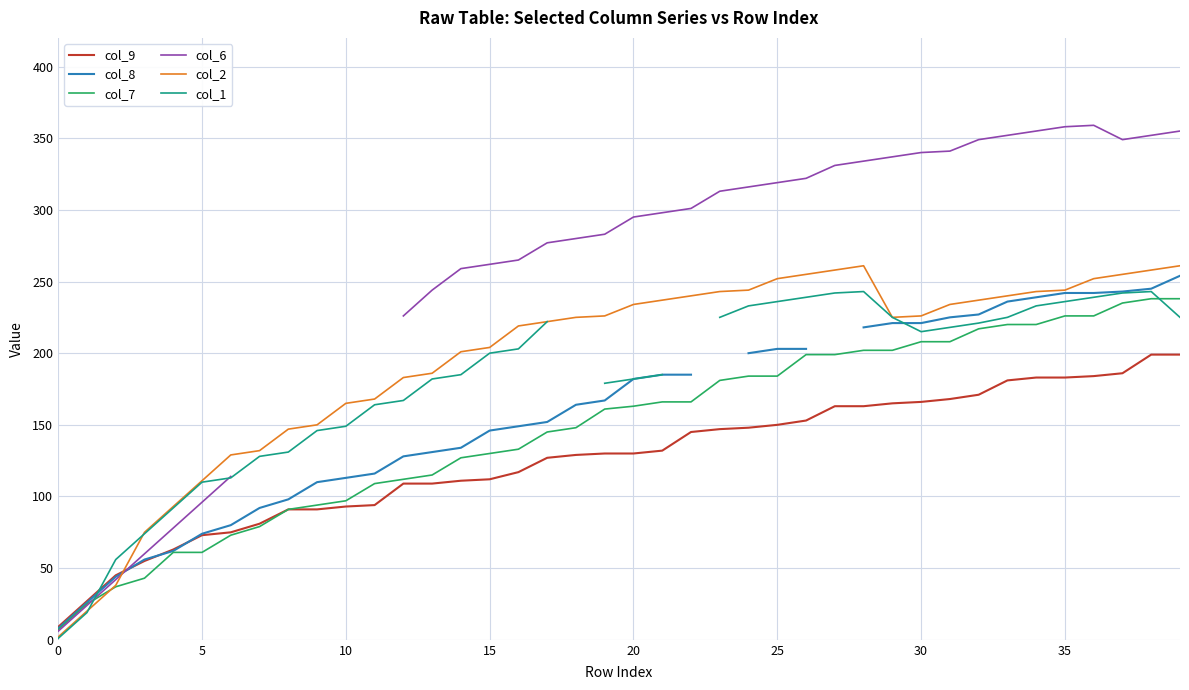

What is the sum of all col_2 values?

7795